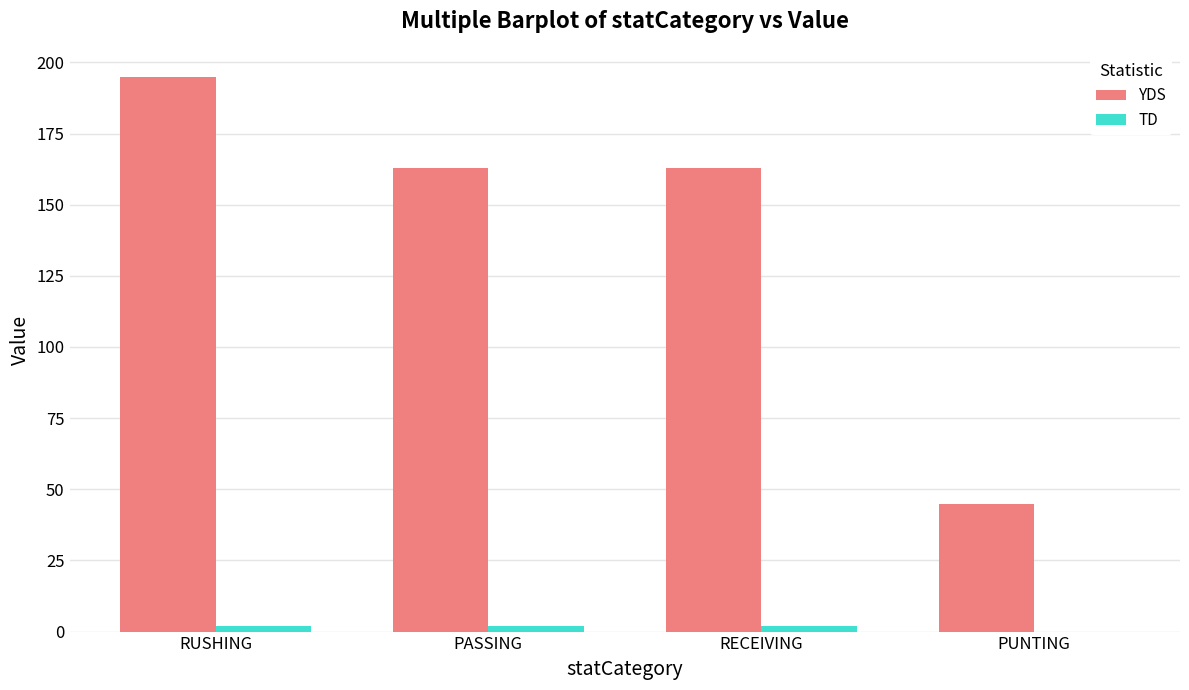

The value of YDS at PASSING is 251. True or false?

False